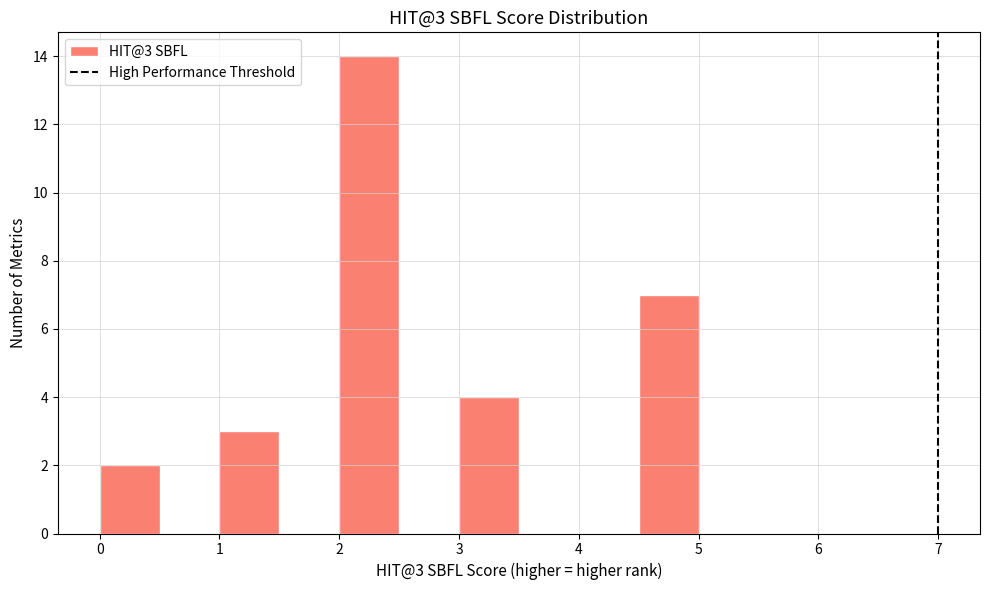

Over which range of the x-axis is the bar tallest?

2.0 to 2.5